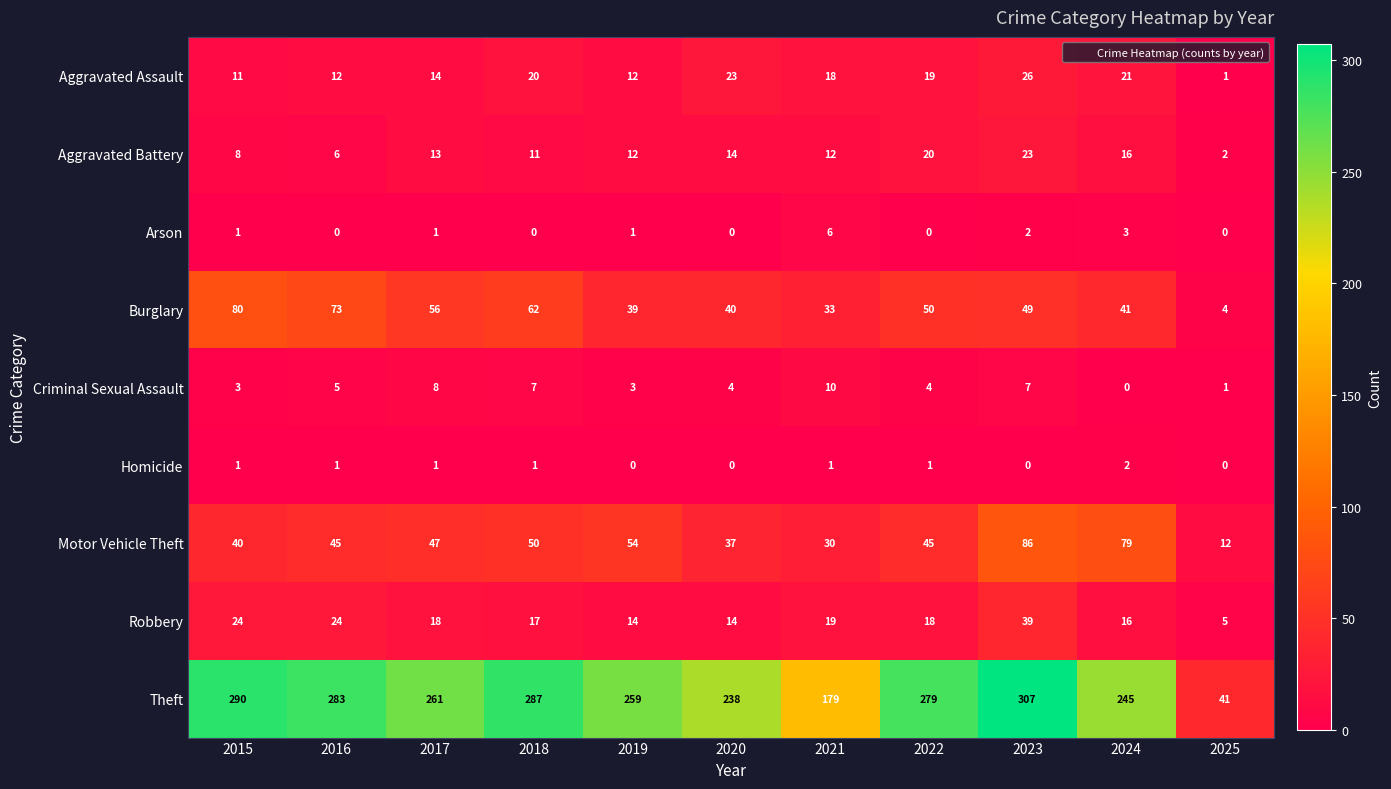

What is the spread (max minus min) of values at 2019?

259